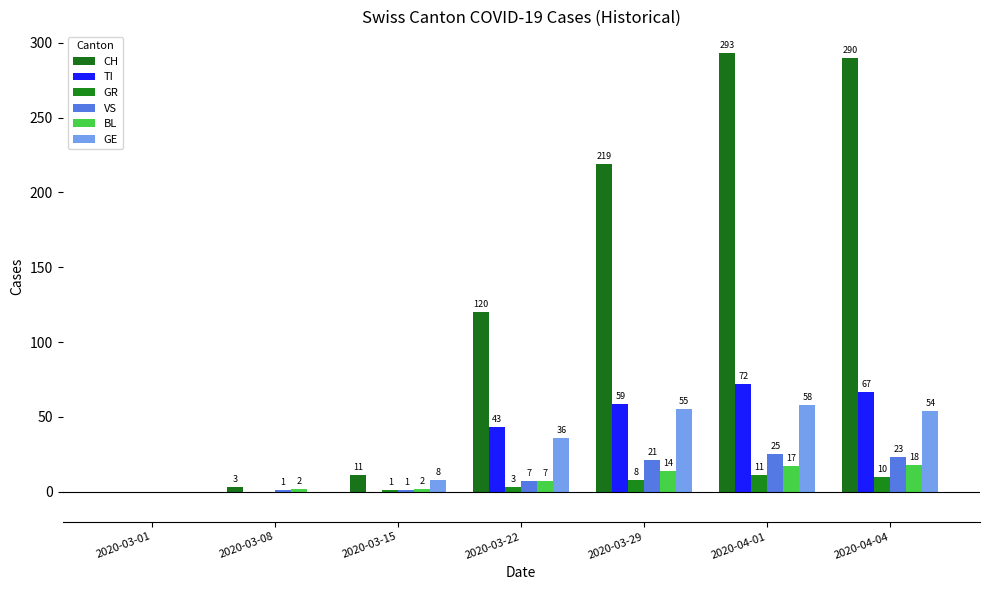

At which category is the sum across all series the highest?

2020-04-01